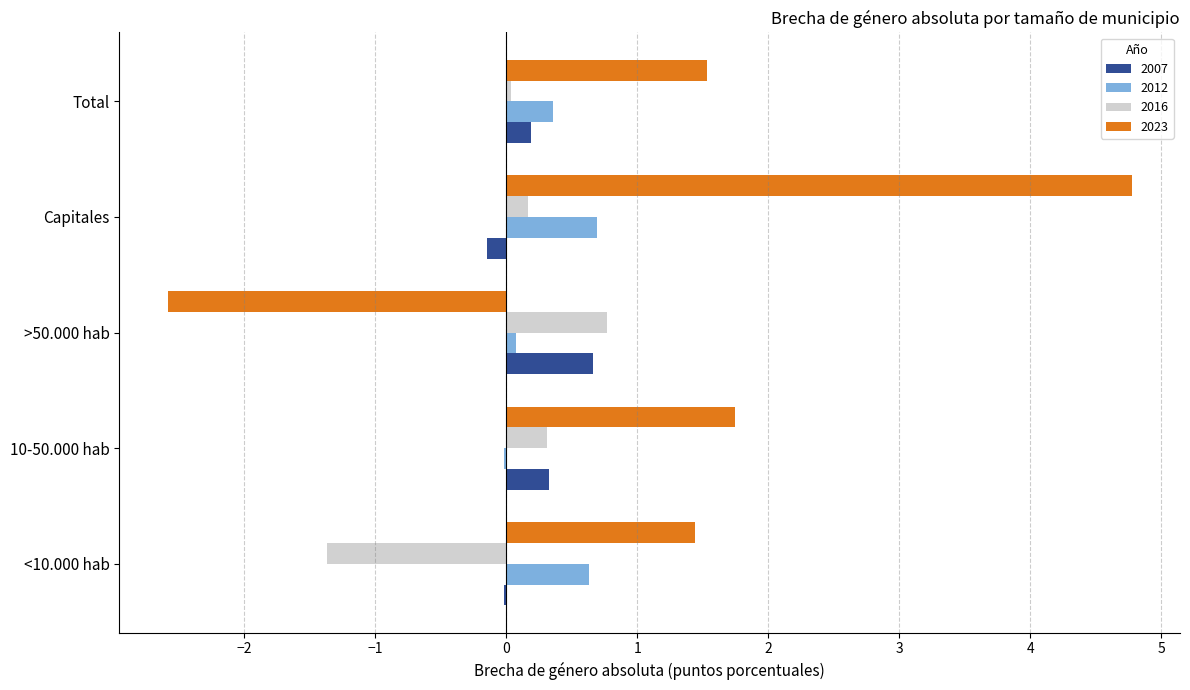

At which category does the chart reach its peak across all series?

Capitales